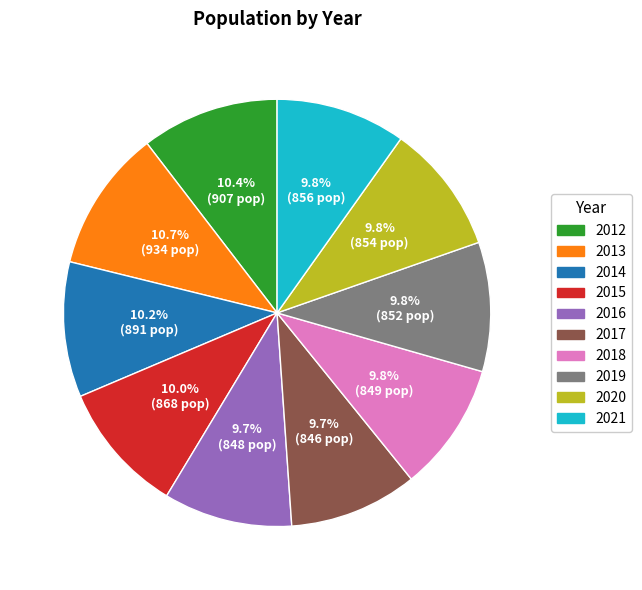

How much of the chart is everything except 2018?

90.2%